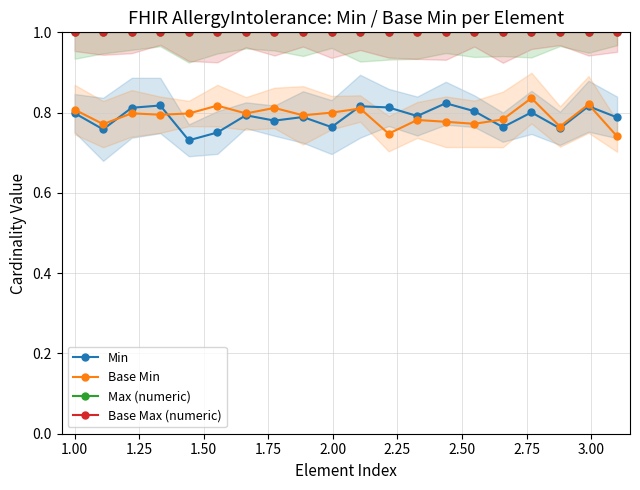

True or false: Min and Base Max (numeric) cross at least once.

False